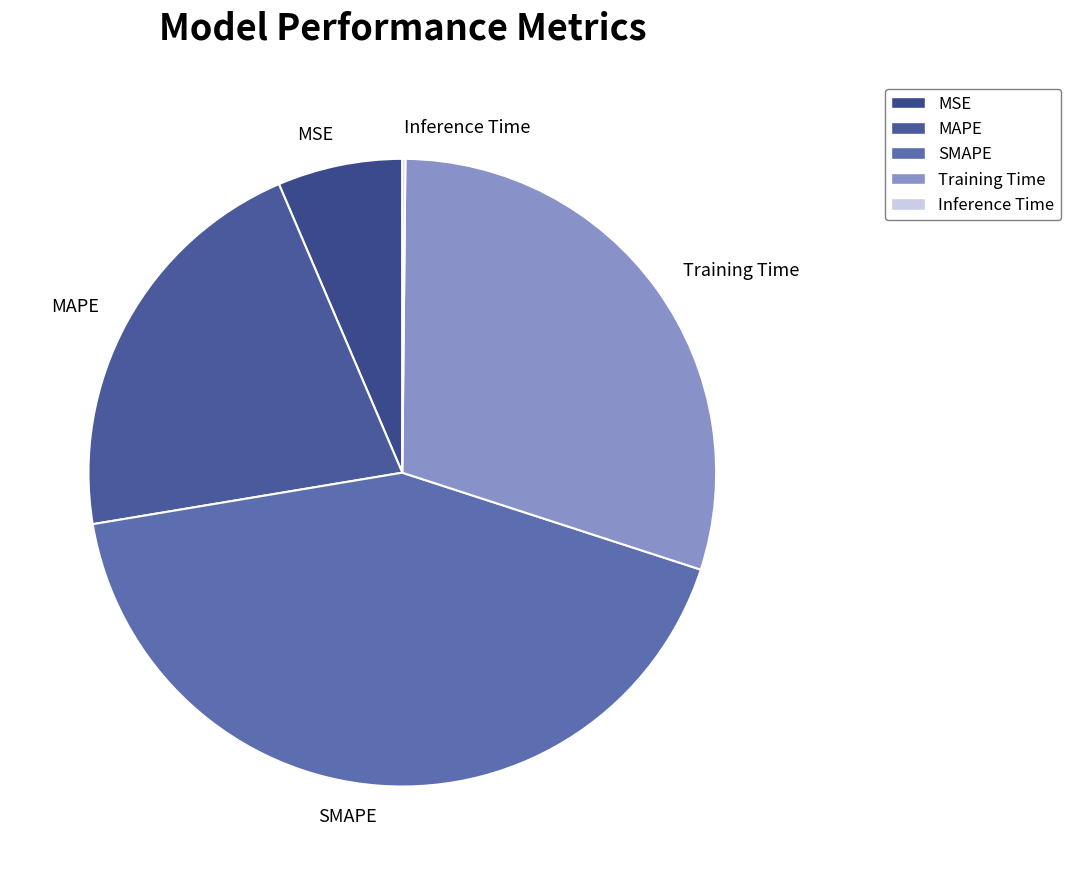

Is it true that MSE is 6% of the pie?

True